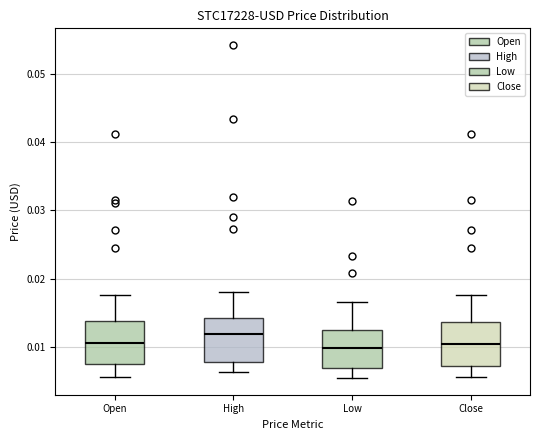

Where does the upper whisker of the box for High end on the y-axis? The values are not printed on the chart, so give them approximately, as read against the axis.

0.018